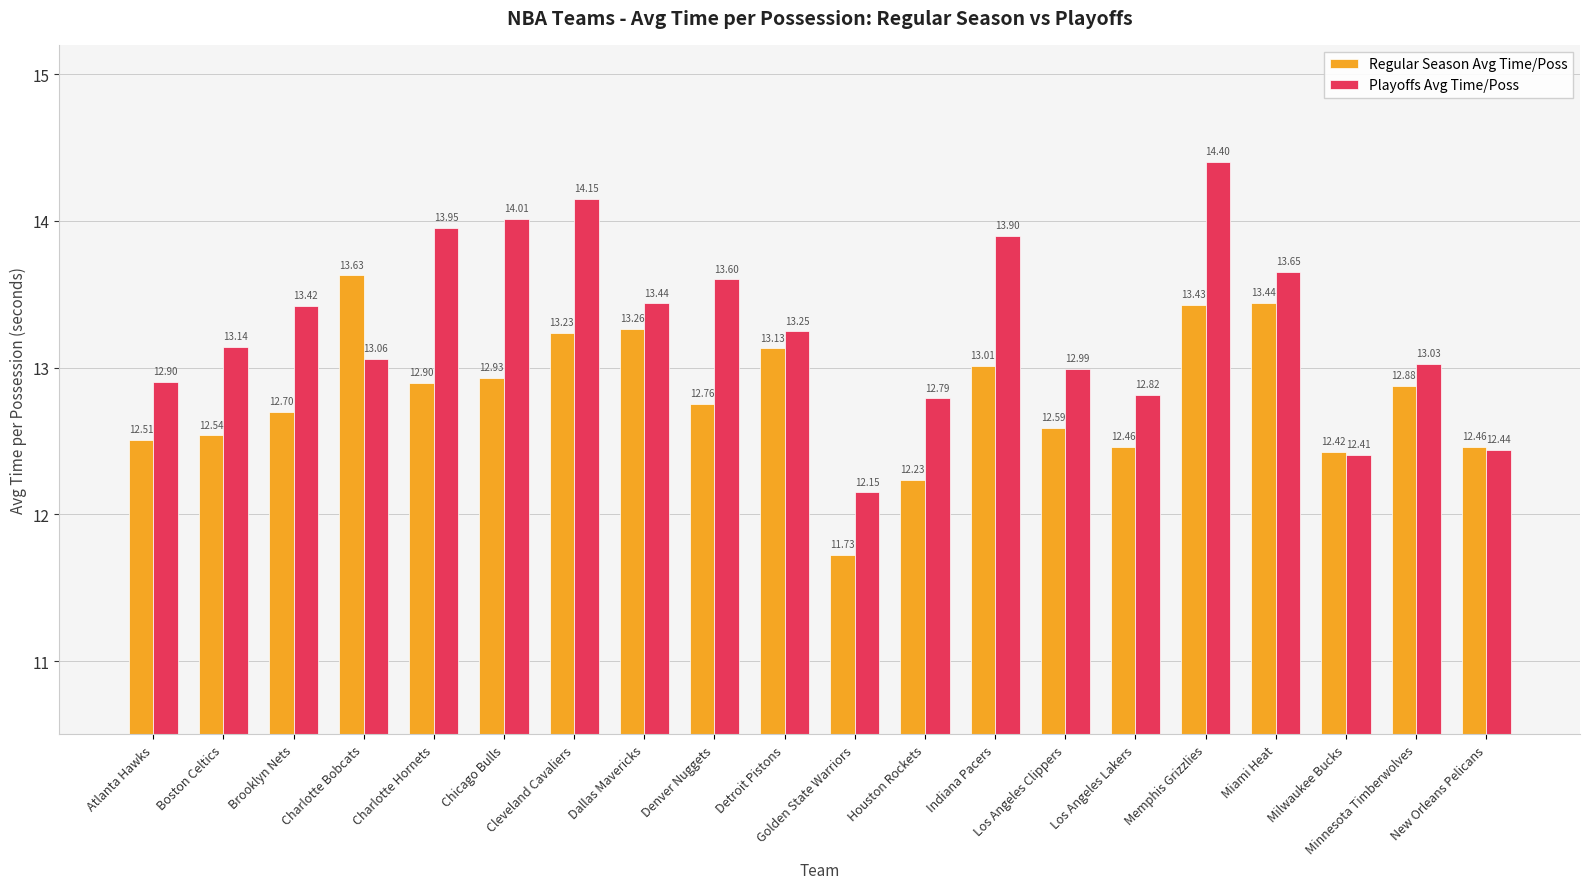

At how many categories does at least one series exceed 13?

13